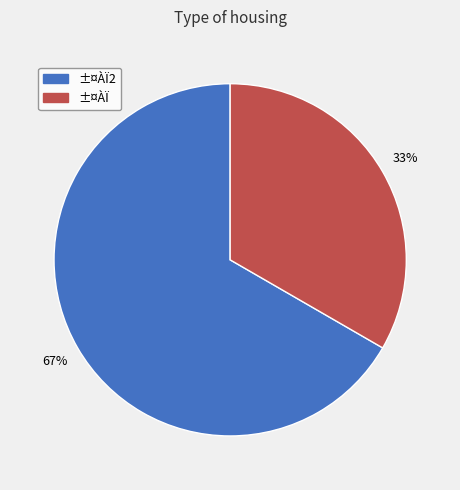

To the nearest percent, what is the average slice percentage?

50%